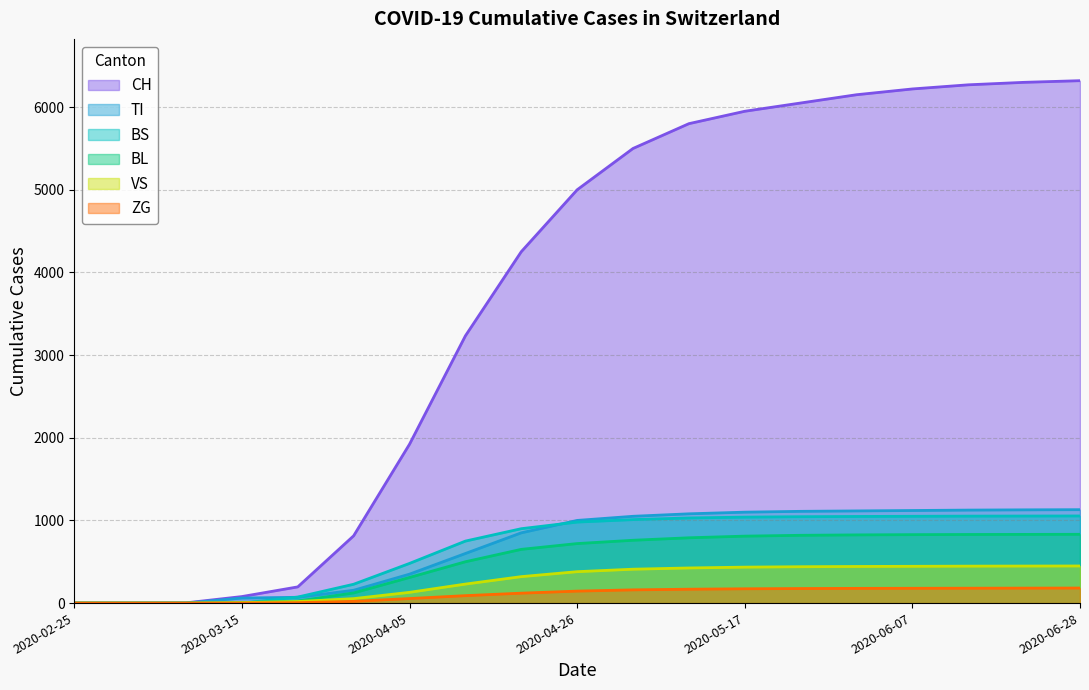

How many values in the BL series are below 720?

9